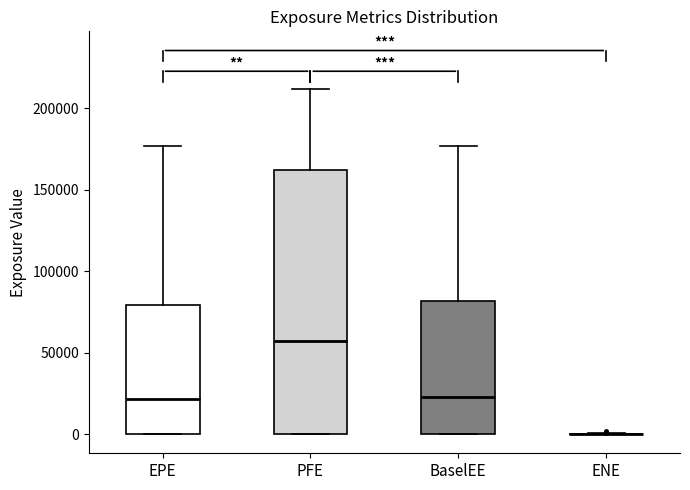

Where is the upper edge of the box for BaselEE on the y-axis? The values are not printed on the chart, so give them approximately, as read against the axis.

80000